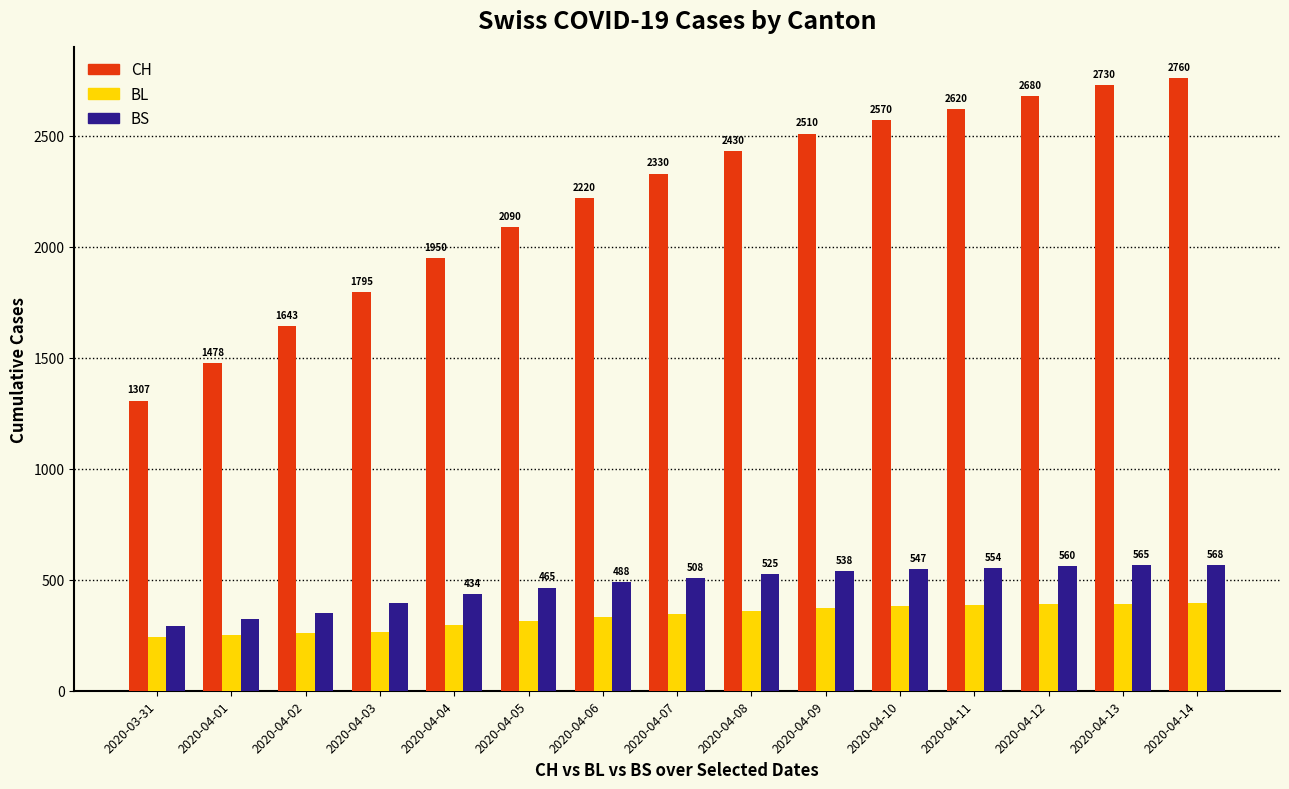

Reading right to left, what are all the values shown in this chart?

CH: 2760	2730	2680	2620	2570	2510	2430	2330	2220	2090	1950	1795	1643	1478	1307
BL: 395	392	390	385	380	372	360	345	330	315	298	266	262	249	242
BS: 568	565	560	554	547	538	525	508	488	465	434	397	350	323	292